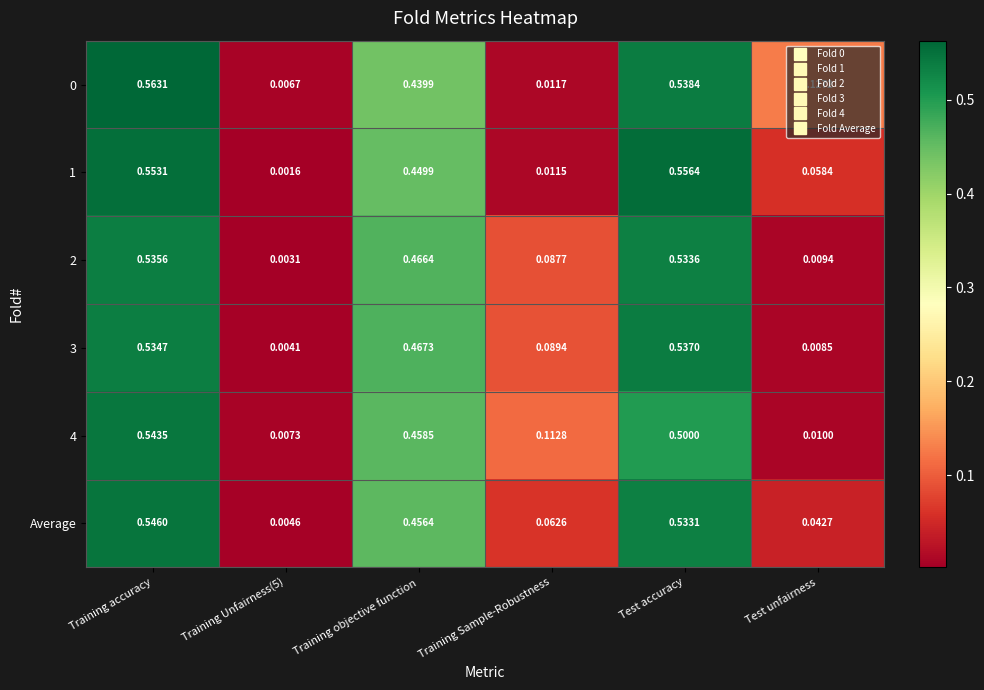

At which category does the chart reach its peak across all series?

Training accuracy